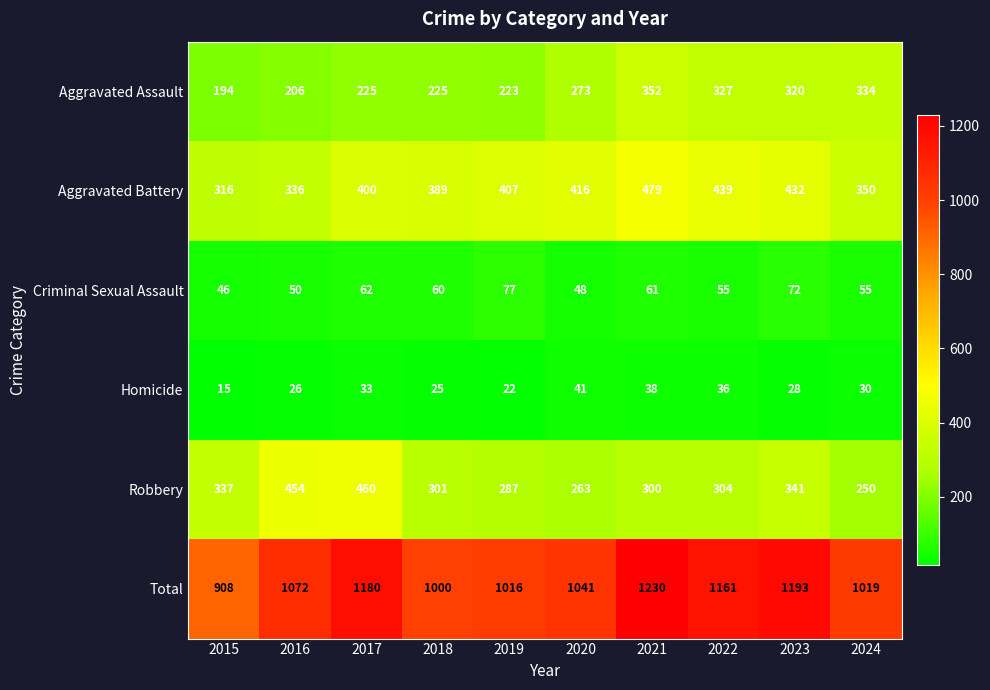

What is the difference between the highest and lowest values at 2024?

989